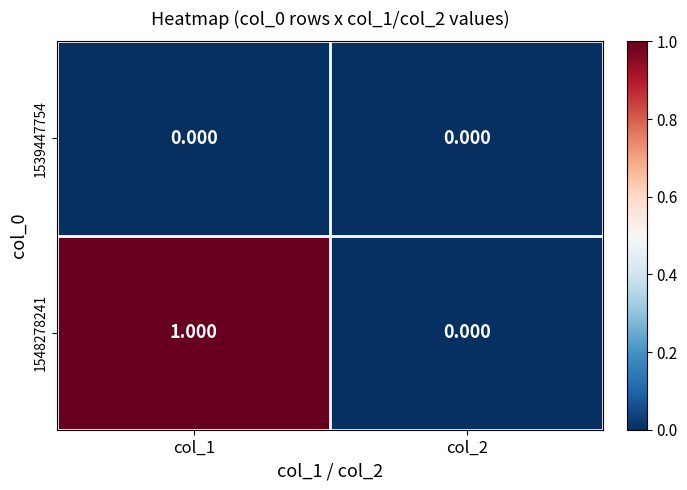

What is the total value across all series at col_1?

1